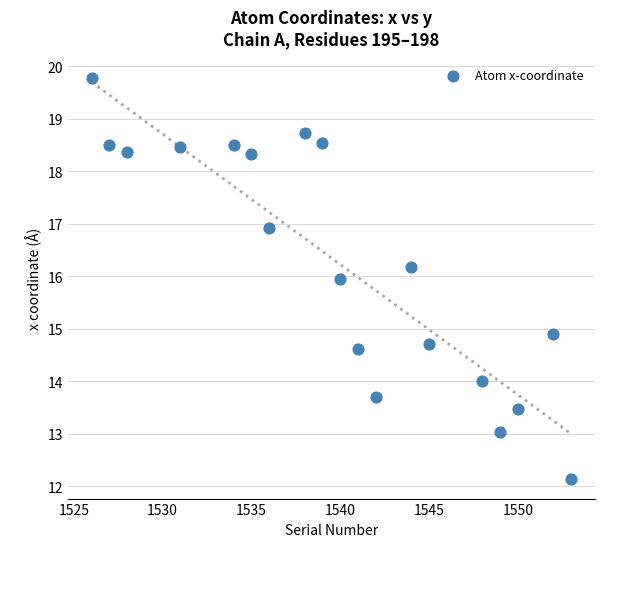

What Y value in the scatter plot is closest to 15?

14.9